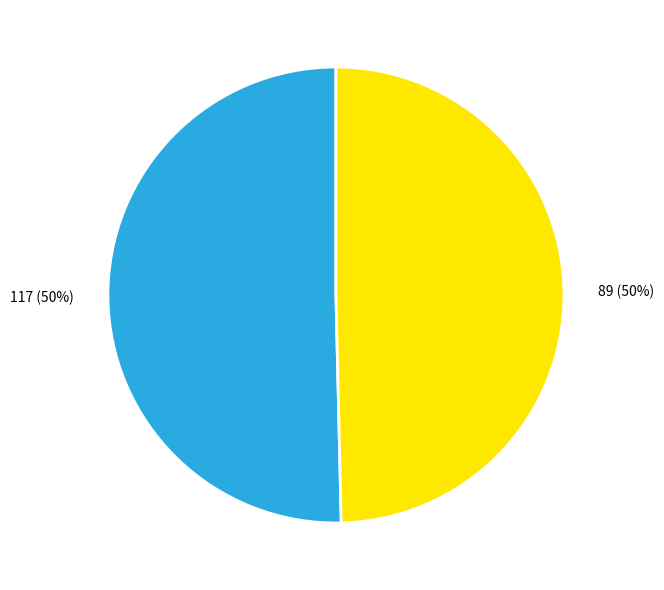

To the nearest percent, what is the average slice percentage?

50%